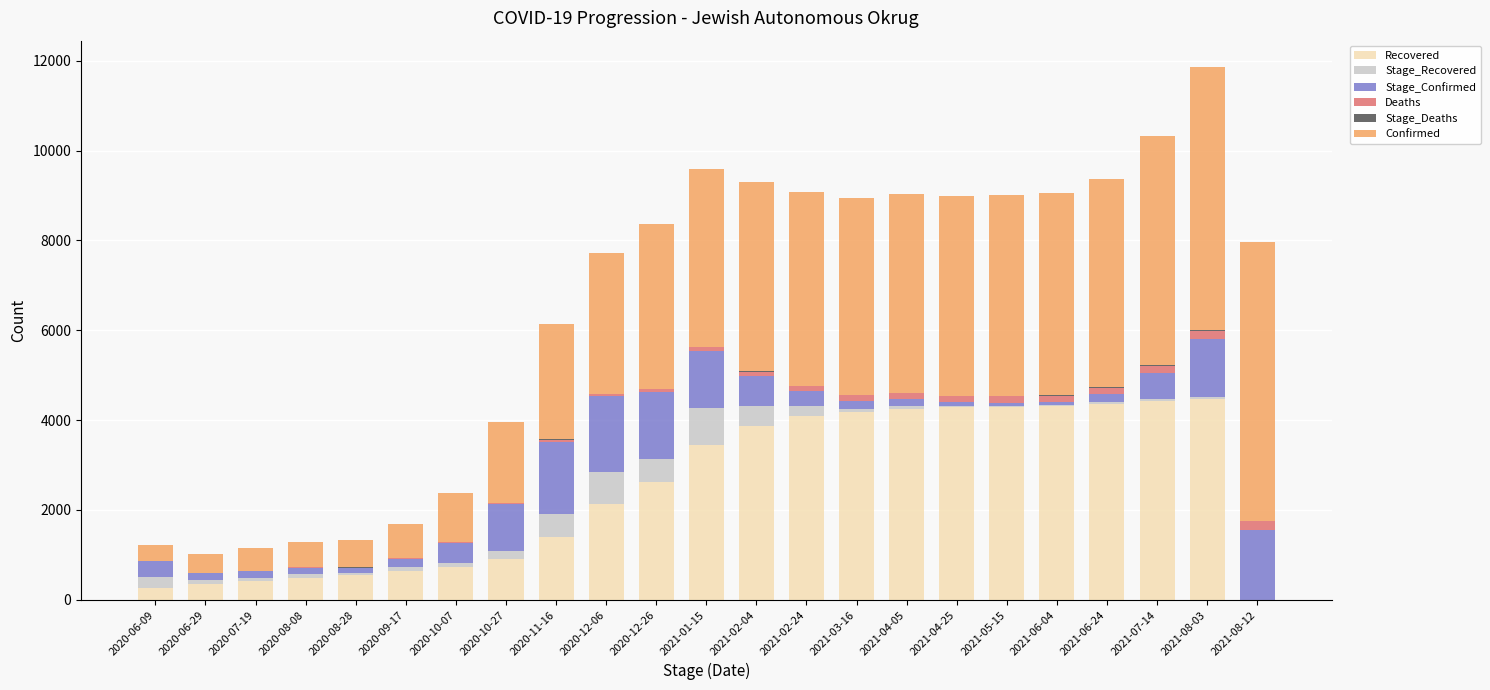

What is the maximum value for Recovered?

4469